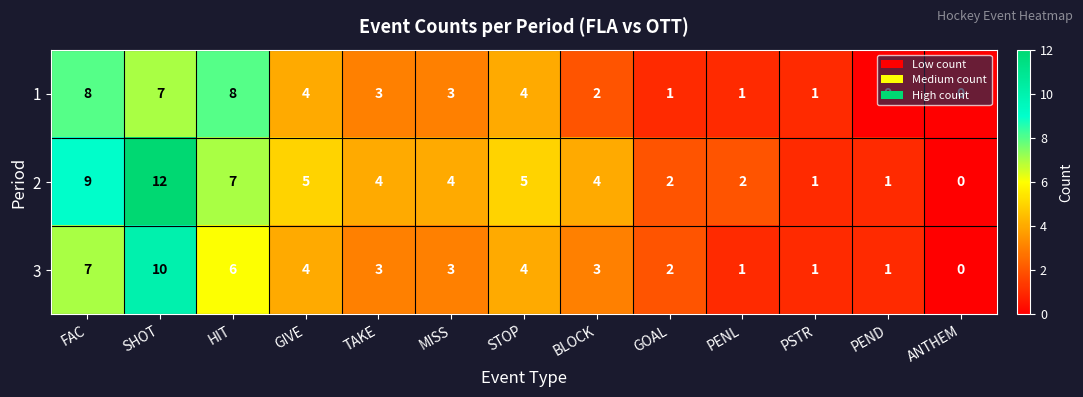

How many distinct data groups are displayed?

3